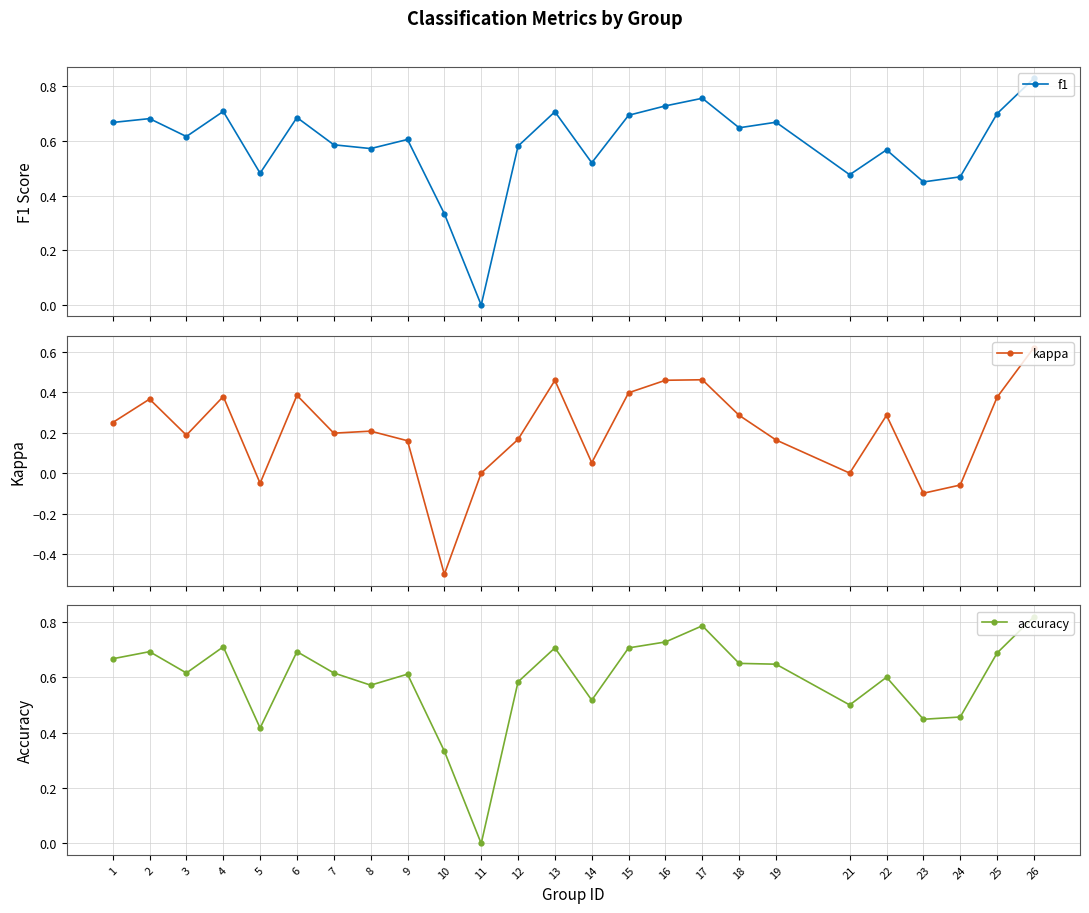

What is the total value across all series at 5?

0.8